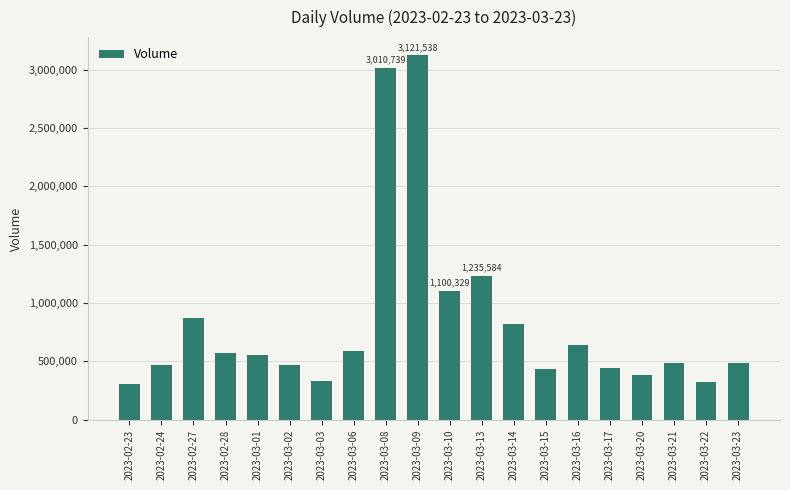

At which label is the value closest to 1714411?

2023-03-13